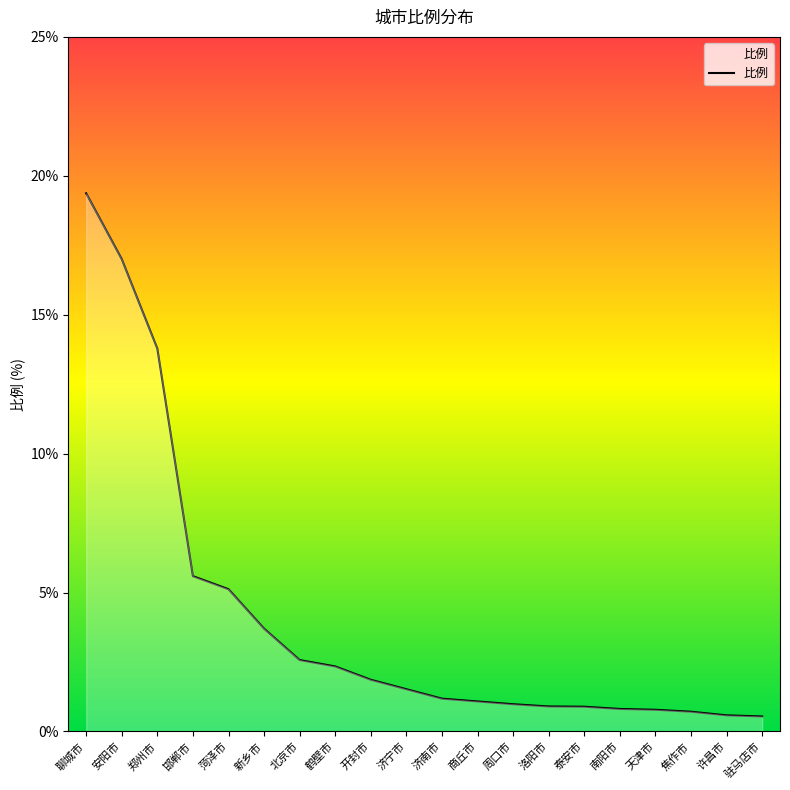

The value at 北京市 is 2.6. True or false?

True